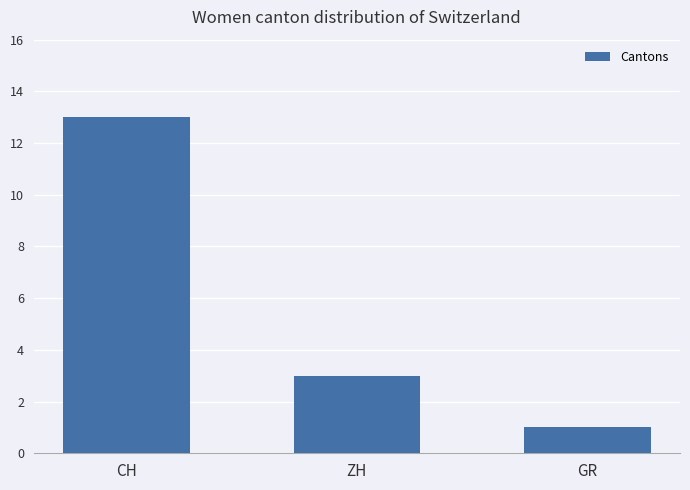

What is the difference between the maximum and minimum values?

12